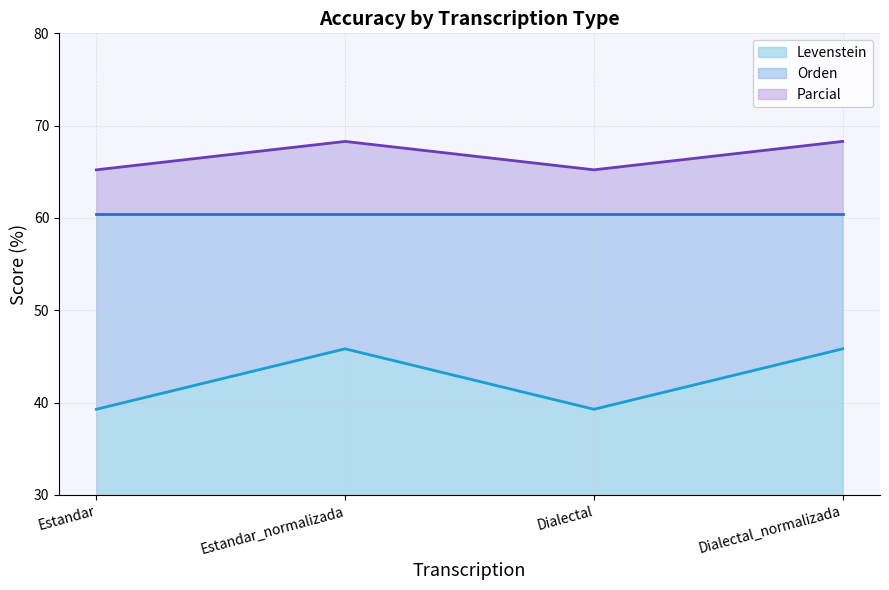

True or false: Parcial and Levenstein intersect in this chart.

False